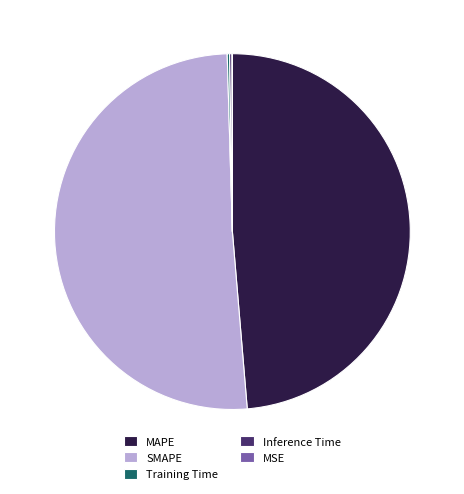

What is the largest slice in the pie chart?

SMAPE